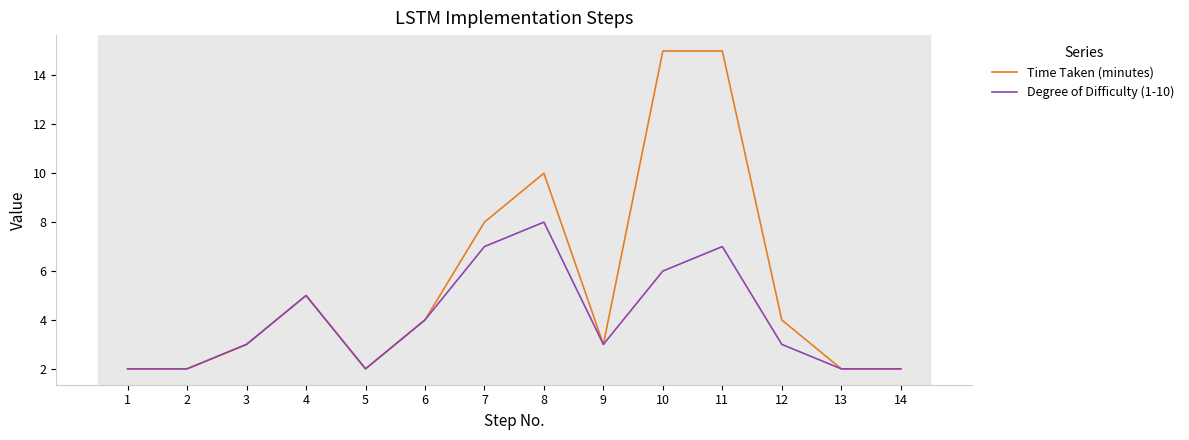

What are all the series names shown in the legend?

Time Taken (minutes), Degree of Difficulty (1-10)